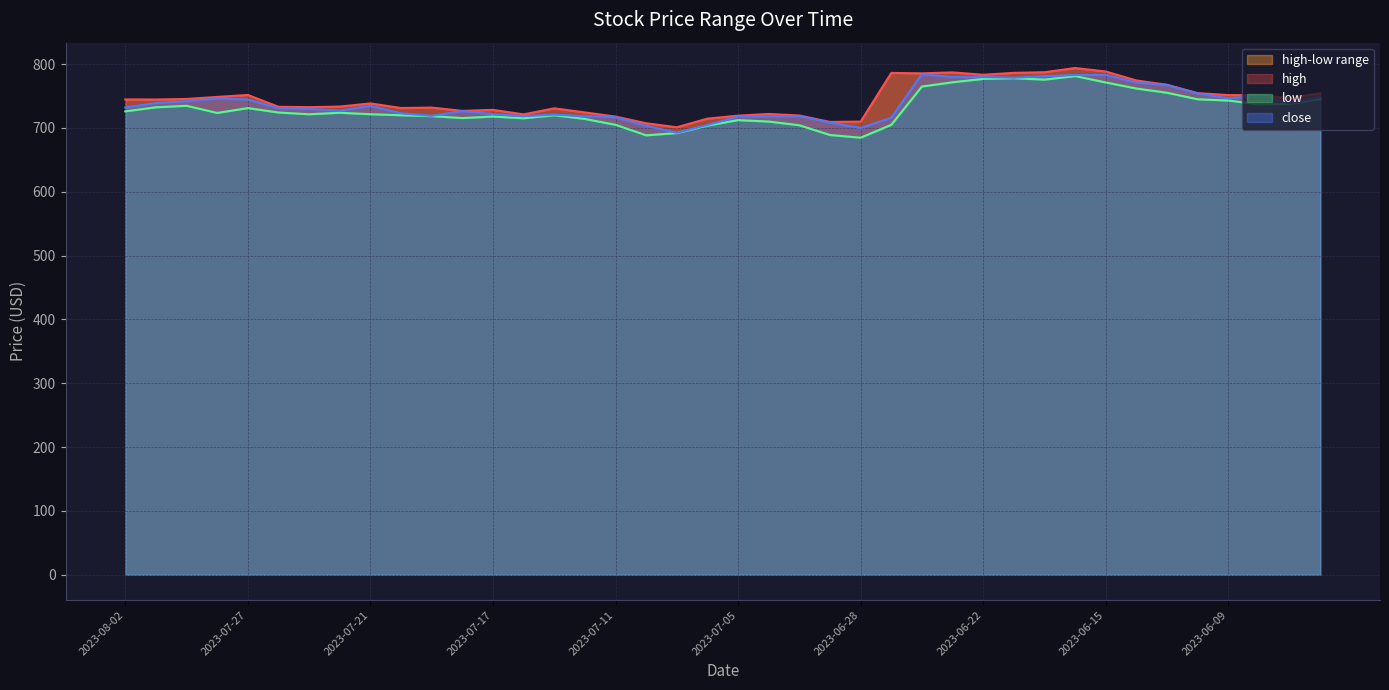

What is the value of the high point at the 19th from the left?

701.1